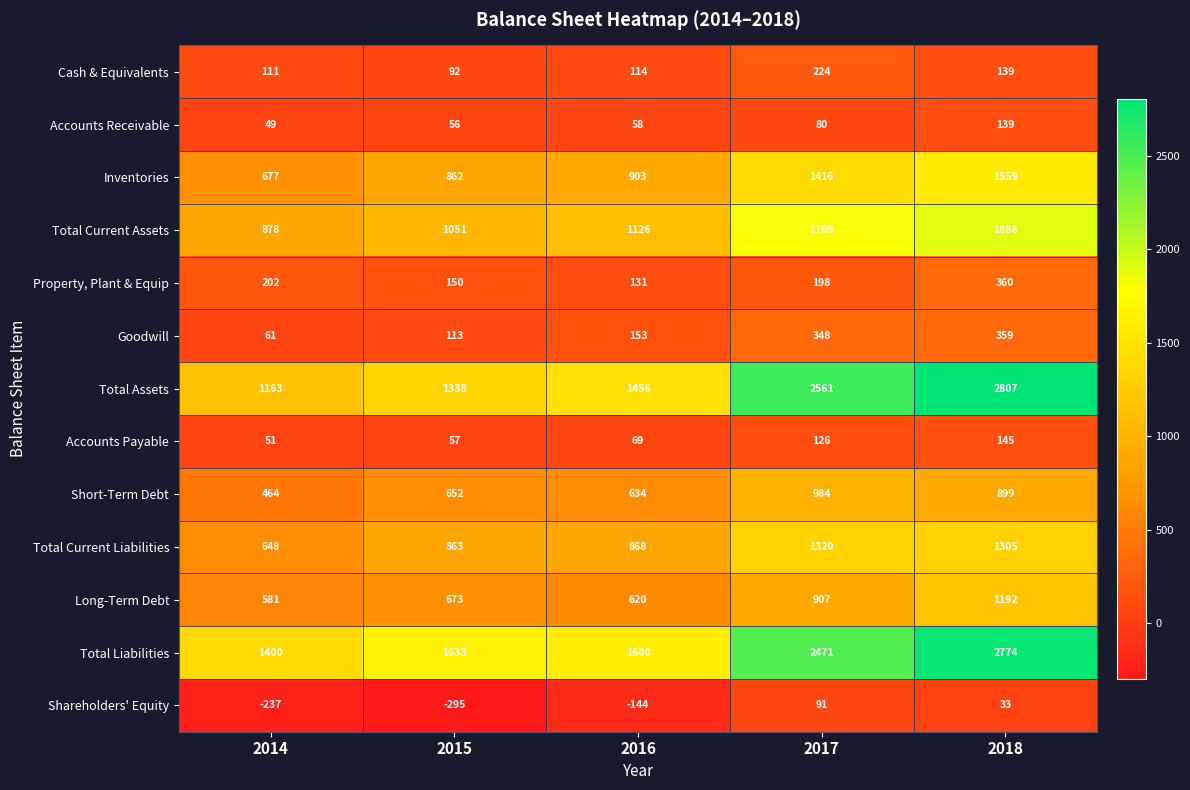

What is the average value of the Accounts Receivable series?

76